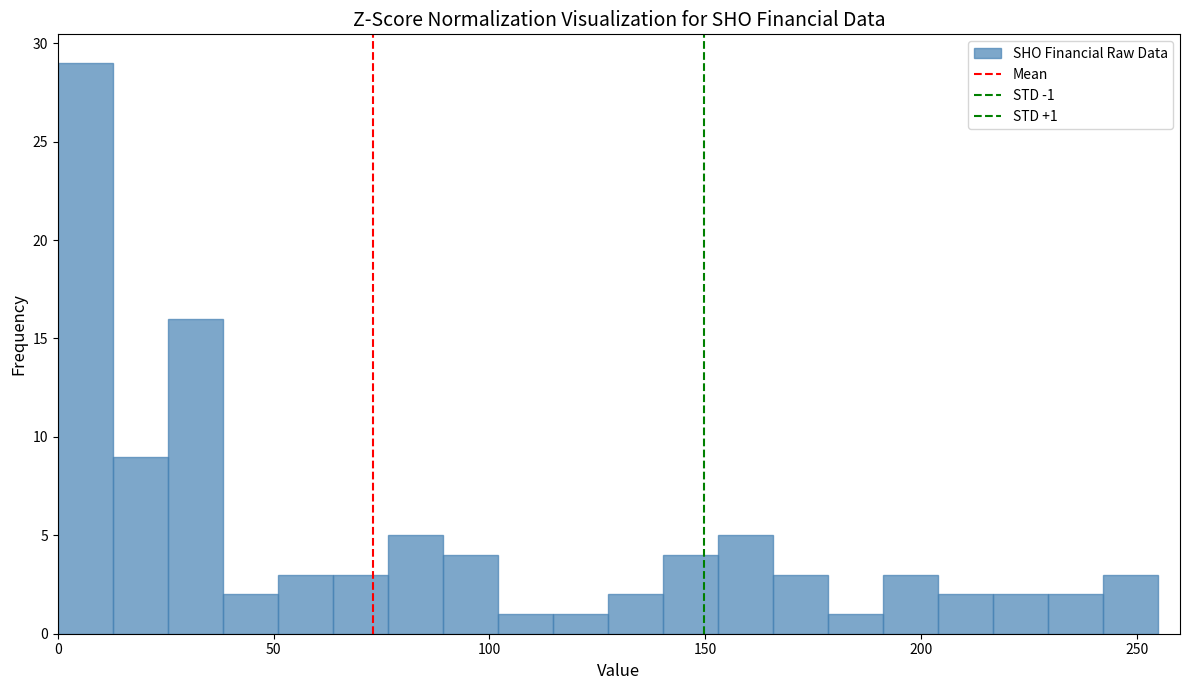

Around what value on the x-axis is the tallest bar? Give the approximate position of its centre, as read against the axis.

5